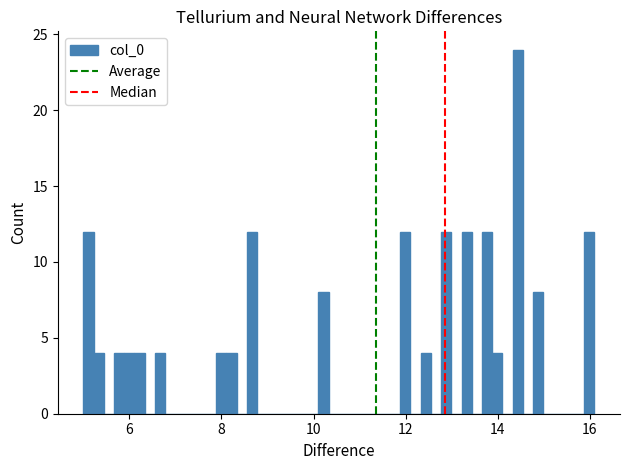

Read against the x-axis, roughly where is the centre of the tallest bar?

14.4